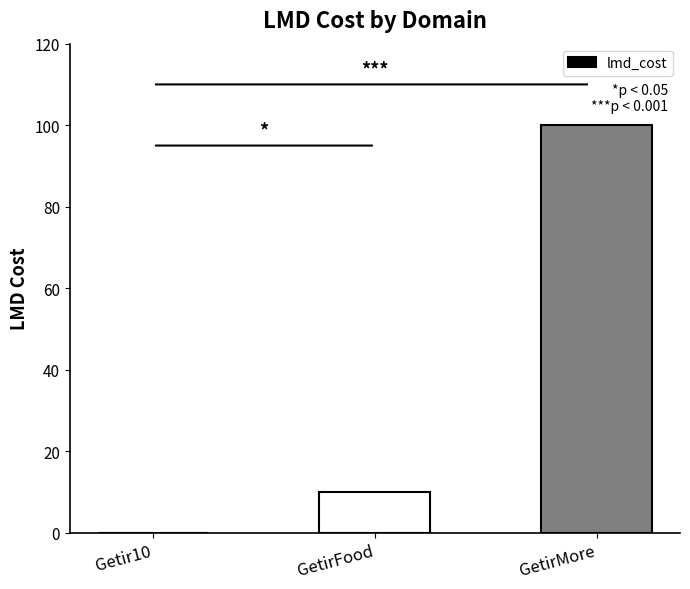

Read the value at GetirFood.

10